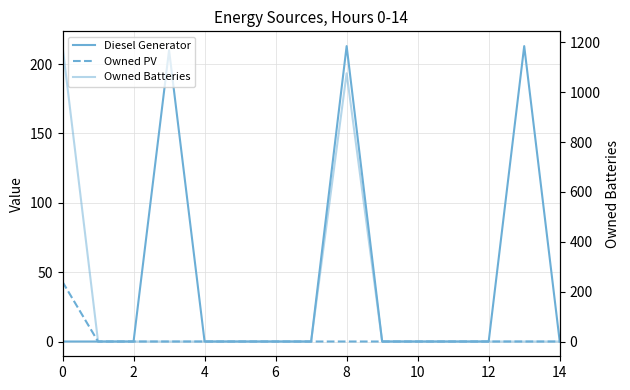

Where is Owned Batteries nearest to the value 592?

8